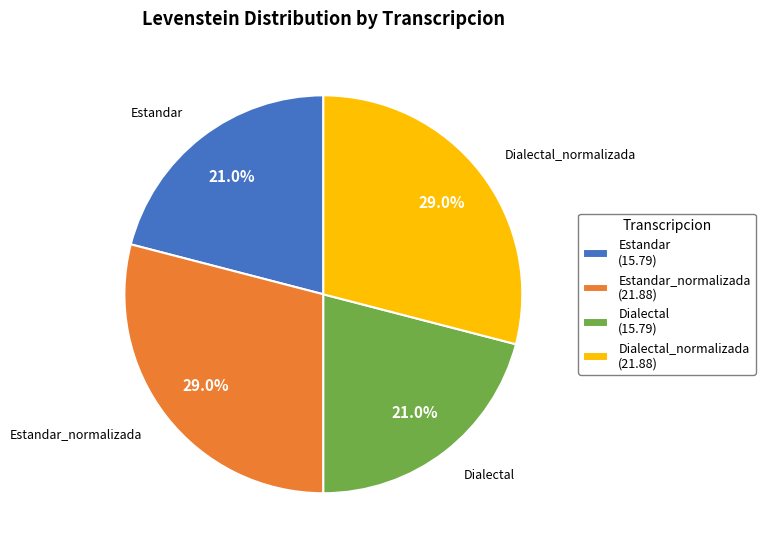

What percentage do Dialectal_normalizada (21.88) and Estandar (15.79) together represent?

50.0%